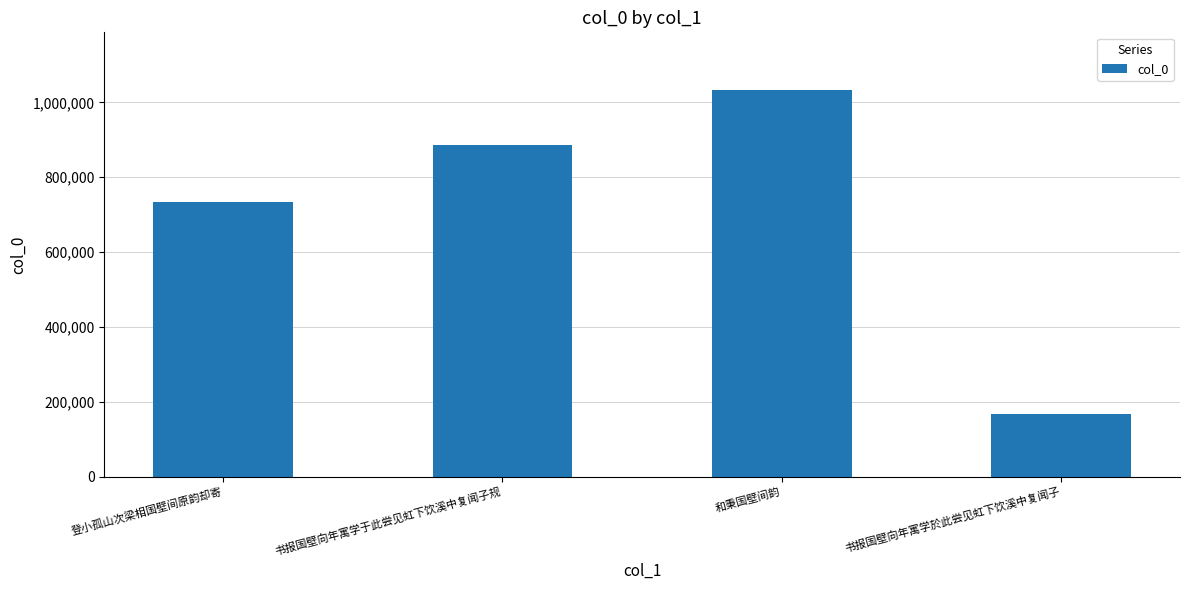

List the labels in order of value, smallest first.

书报国壁向年寓学於此尝见虹下饮溪中复闻子, 登小孤山次梁相国壁间原韵却寄, 书报国壁向年寓学于此尝见虹下饮溪中复闻子规, 和秉国壁间韵